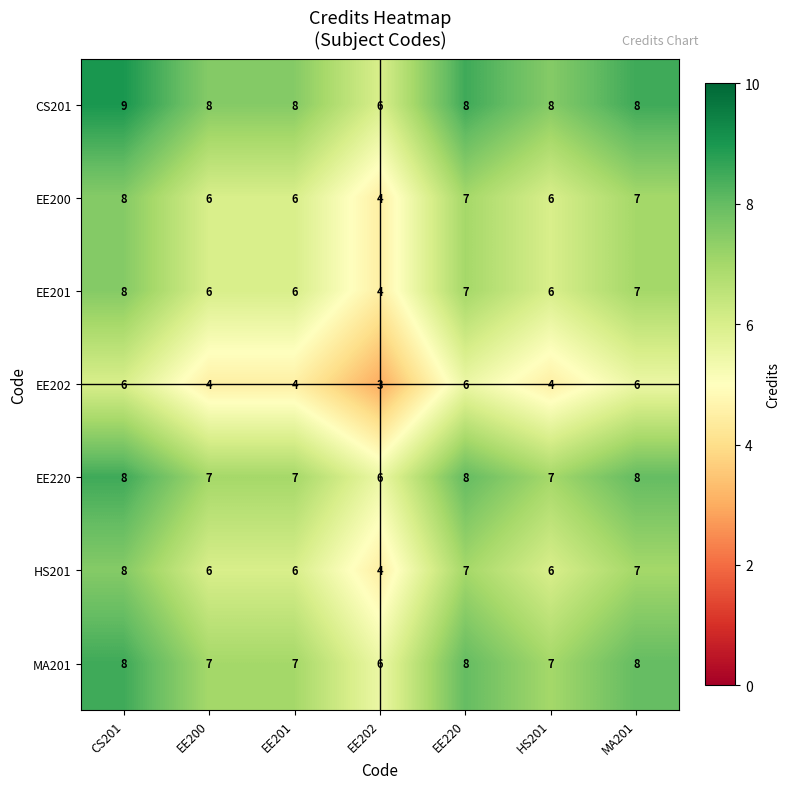

Count the number of data series in this chart.

7